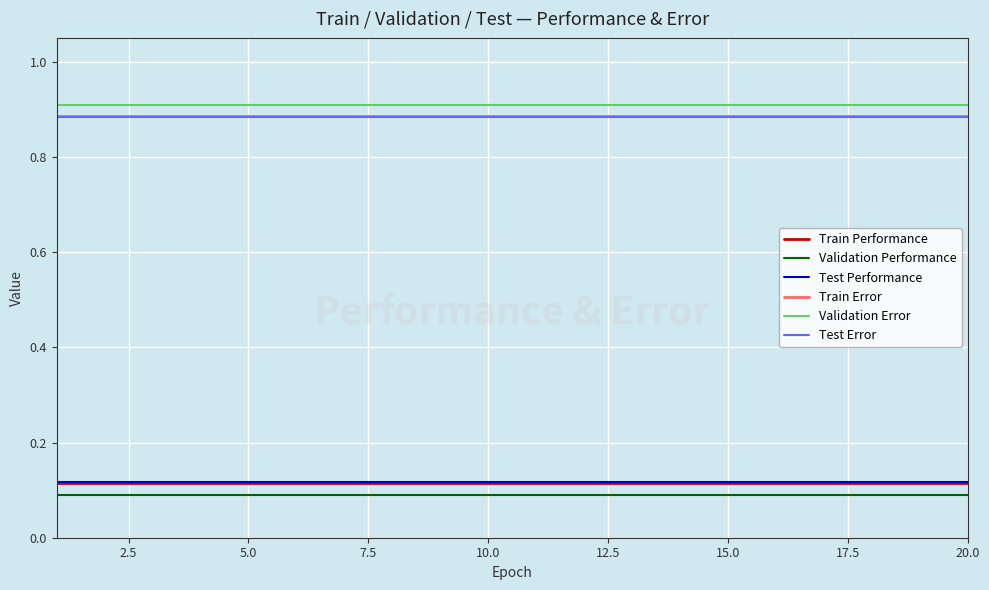

True or false: Train Error and Train Performance cross at least once.

False